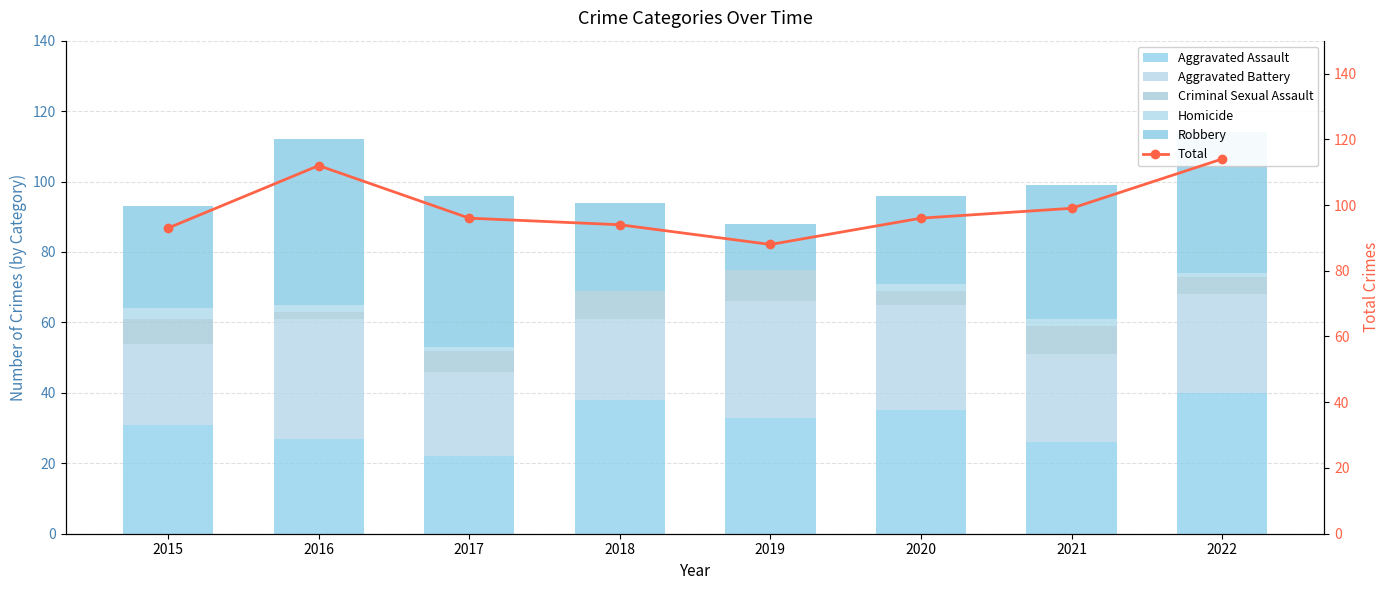

Reading left to right, extract all data points from this chart.

Aggravated Assault: 2015=31	2016=27	2017=22	2018=38	2019=33	2020=35	2021=26	2022=40
Aggravated Battery: 2015=23	2016=34	2017=24	2018=23	2019=33	2020=30	2021=25	2022=28
Criminal Sexual Assault: 2015=7	2016=2	2017=6	2018=8	2019=9	2020=4	2021=8	2022=5
Homicide: 2015=3	2016=2	2017=1	2018=0	2019=0	2020=2	2021=2	2022=1
Robbery: 2015=29	2016=47	2017=43	2018=25	2019=13	2020=25	2021=38	2022=40
Total: 2015=93	2016=112	2017=96	2018=94	2019=88	2020=96	2021=99	2022=114